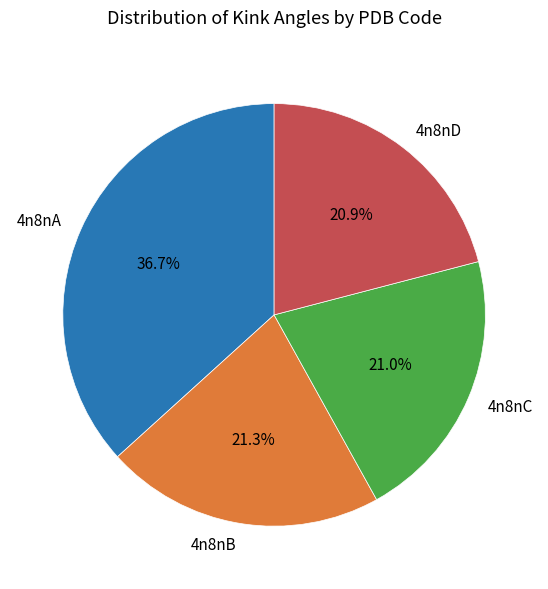

Is the sum of 4n8nA and 4n8nB greater than half?

Yes